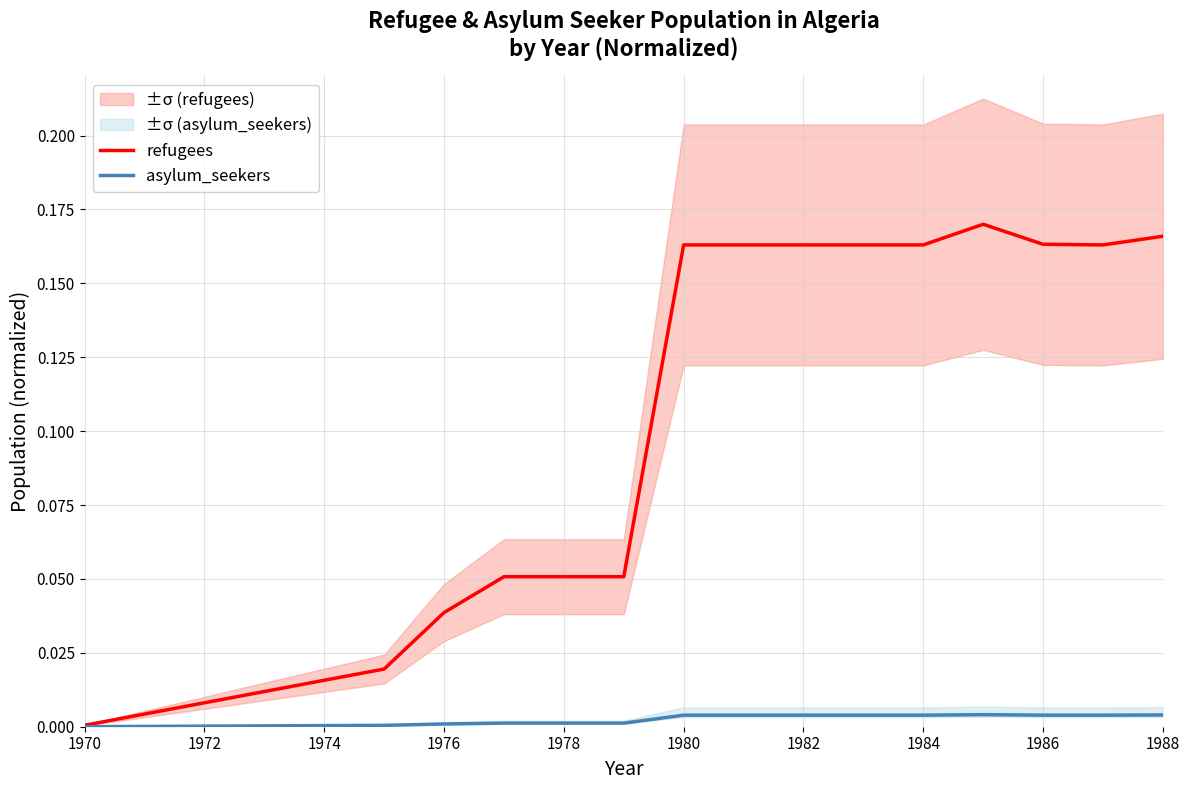

Is this an area chart (filled region under the line)?

No